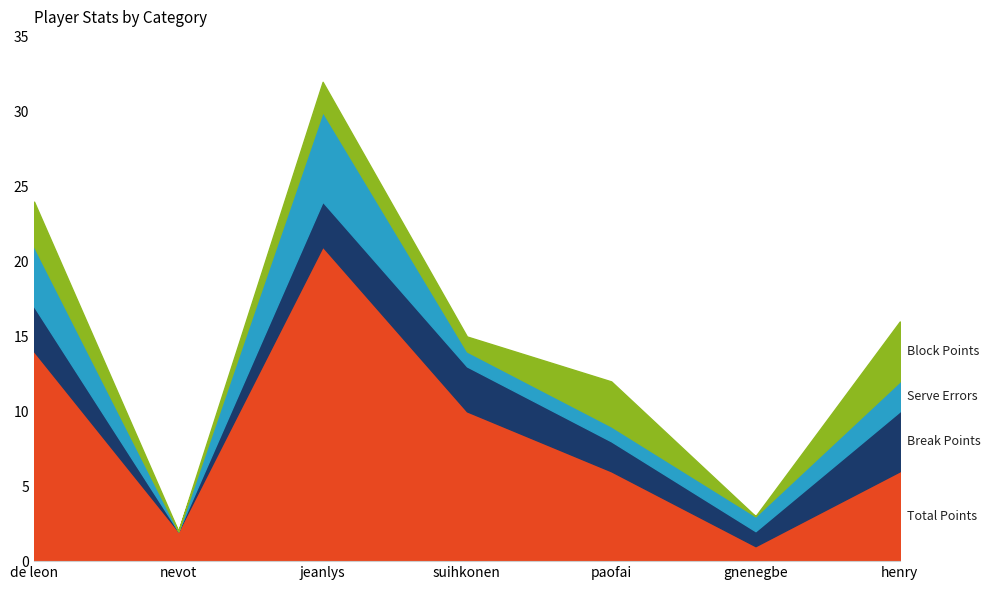

True or false: Block Points has a value of 3 at jeanlys.

False